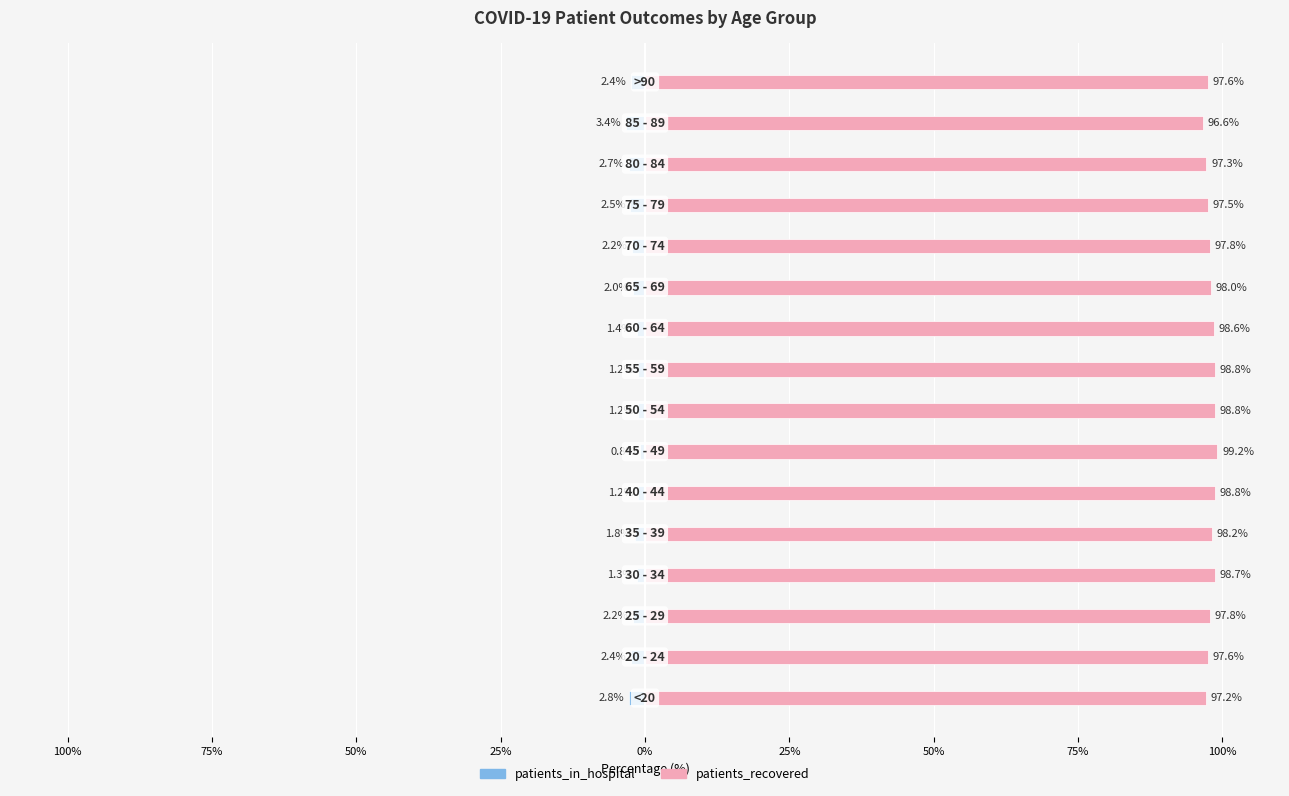

Between 100% and 11, which is larger?

11